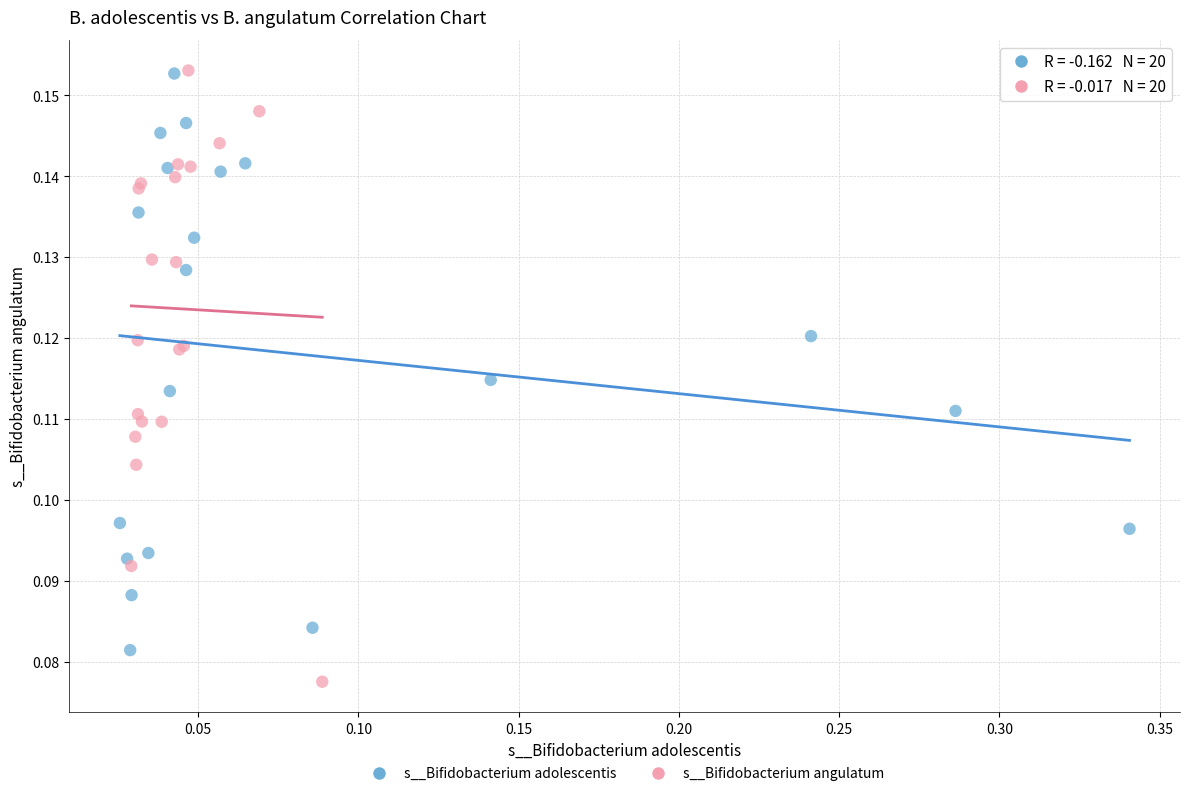

What are all the series names shown in the legend?

s__Bifidobacterium adolescentis, s__Bifidobacterium angulatum